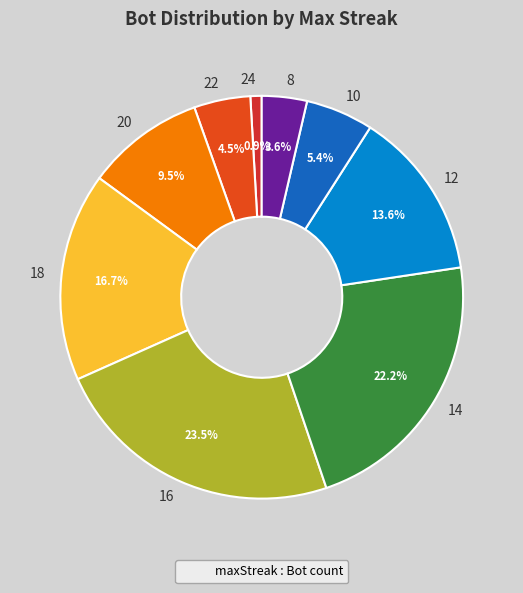

Is it true that 8 is 18% of the pie?

False